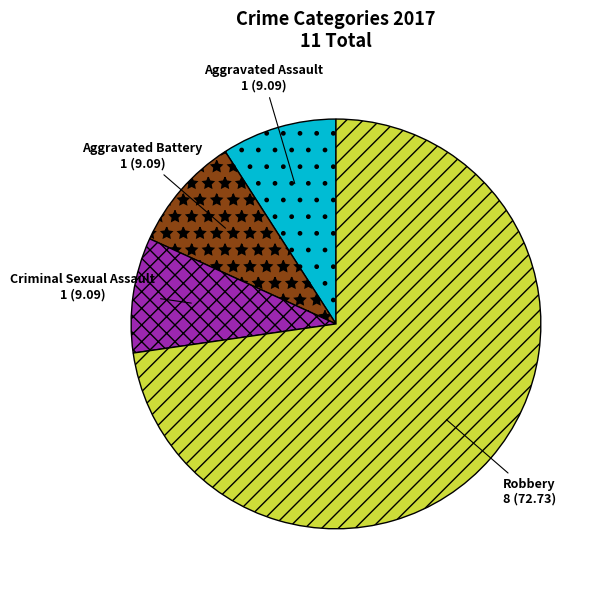

True or false: Criminal Sexual Assault accounts for 9% of the total.

True